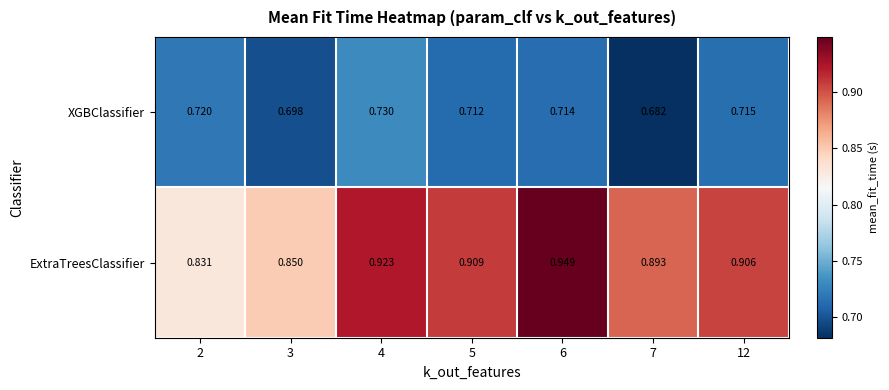

Is the value of XGBClassifier at 4 greater than the value of ExtraTreesClassifier at 2?

No